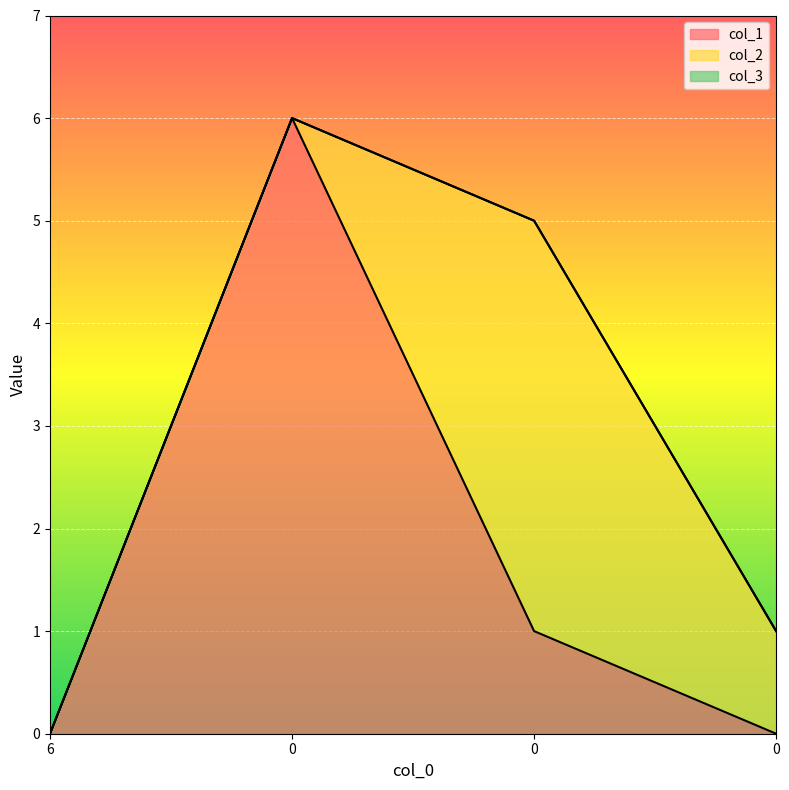

How many values in col_2 are above zero?

2